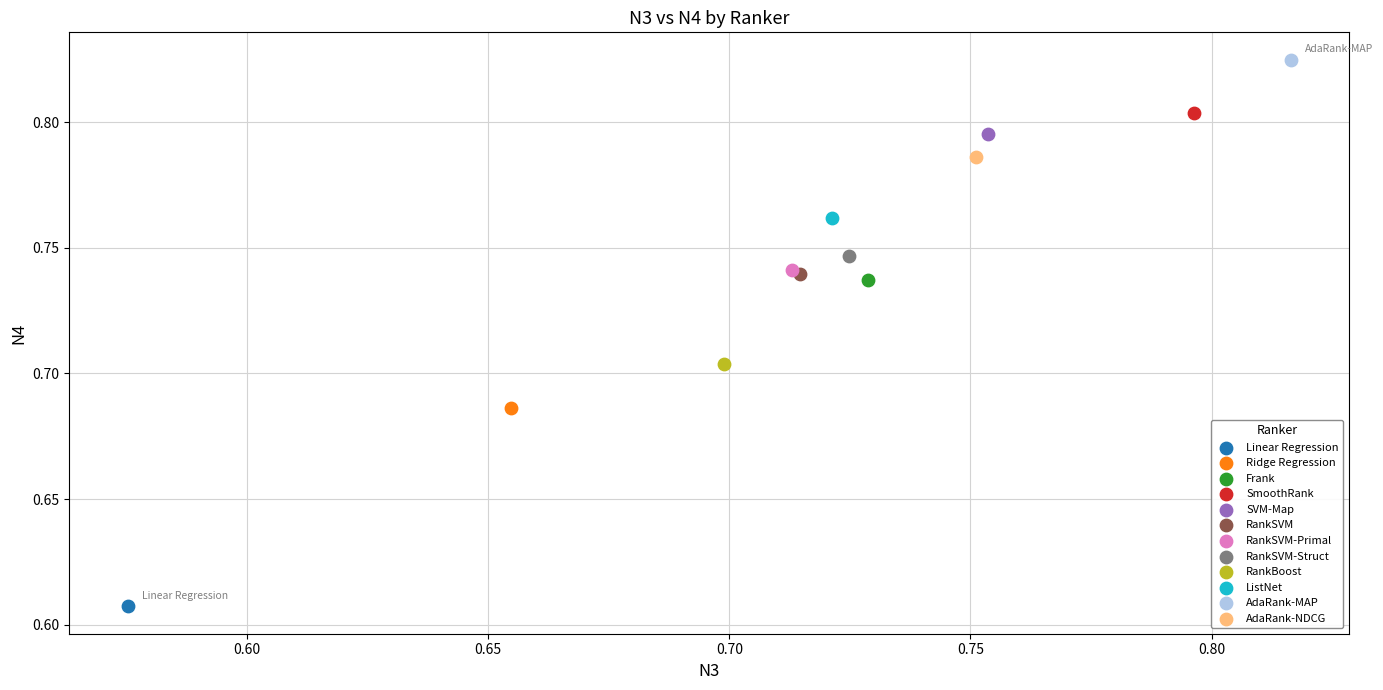

What are all the series names shown in the legend?

Linear Regression, Ridge Regression, Frank, SmoothRank, SVM-Map, RankSVM, RankSVM-Primal, RankSVM-Struct, RankBoost, ListNet, AdaRank-MAP, AdaRank-NDCG